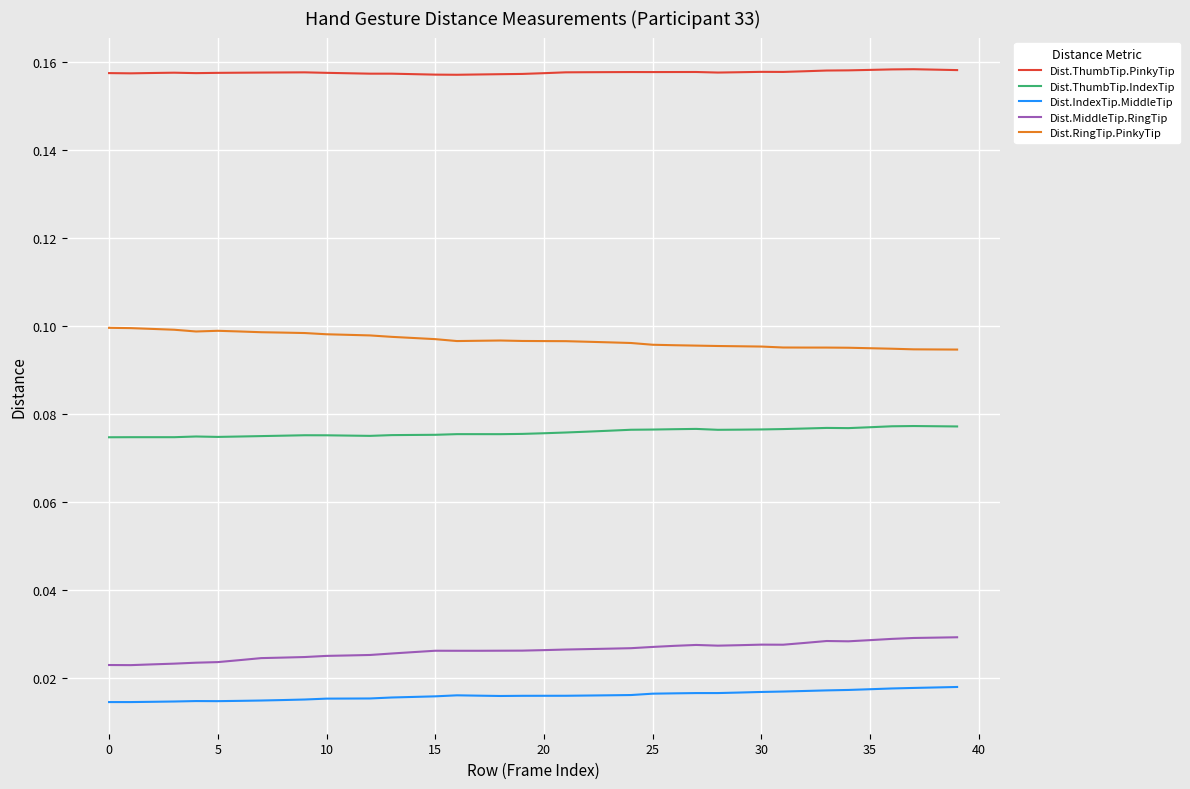

True or false: Dist.RingTip.PinkyTip and Dist.ThumbTip.IndexTip cross at least once.

False